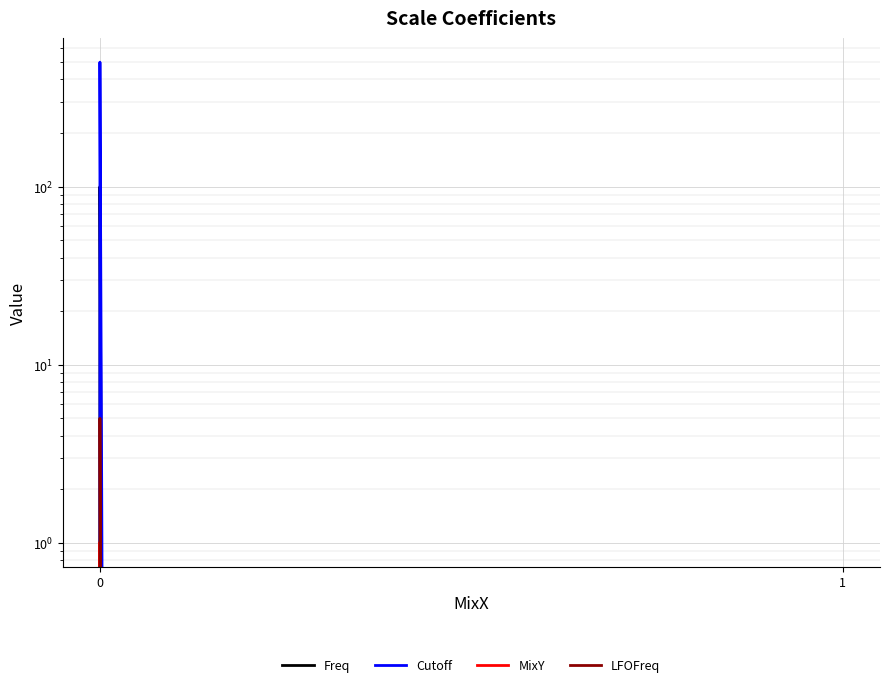

Reading left to right, transcribe all the data shown in this chart.

Freq: 0	100	10	0
Cutoff: 0	500	50	0
MixY: 0	1	0	1
LFOFreq: 0	5	0	0